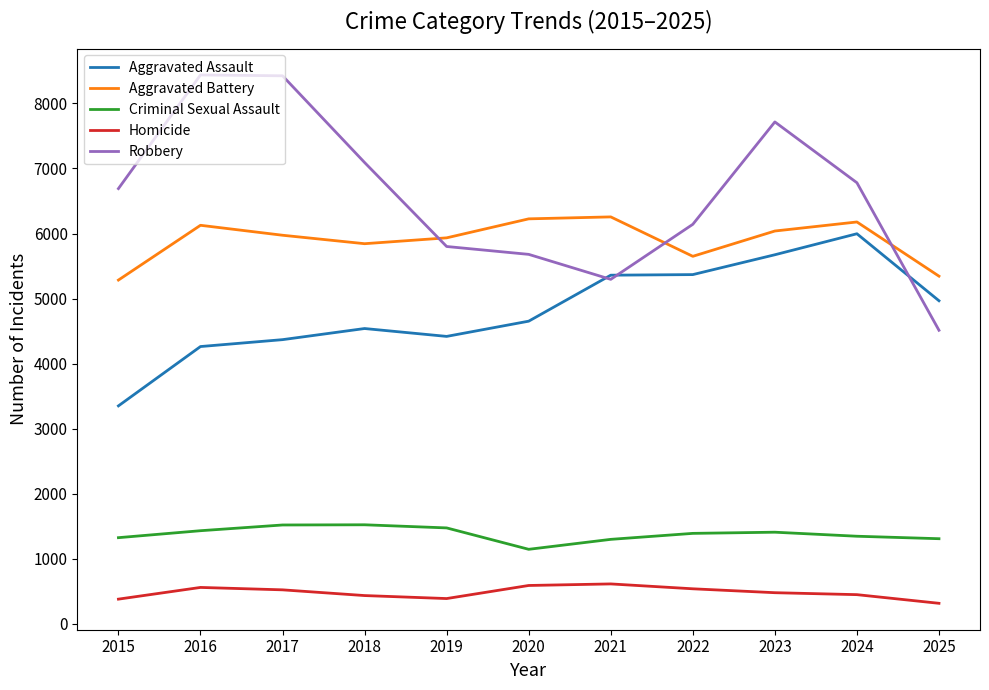

What is the lowest value of the Criminal Sexual Assault series?

1146